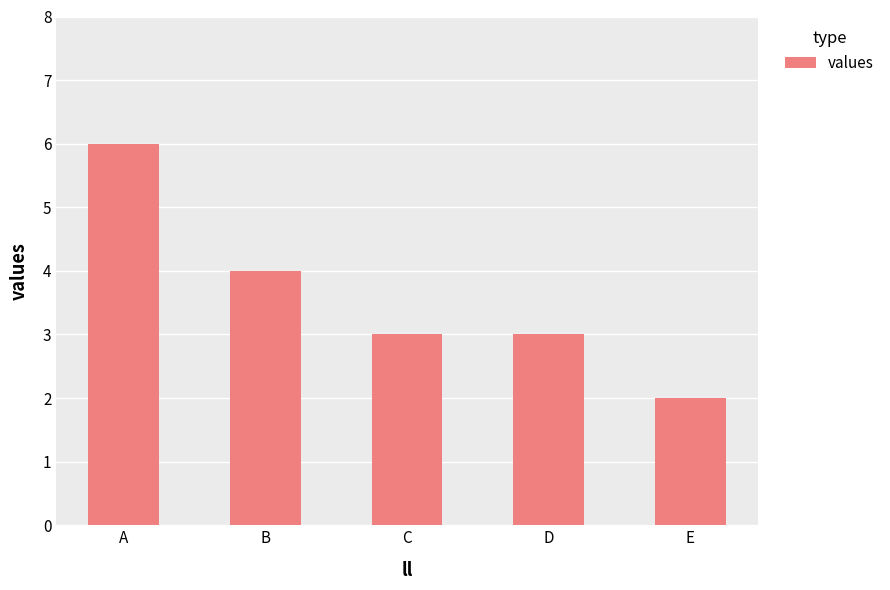

What is the difference between the maximum and minimum values?

4